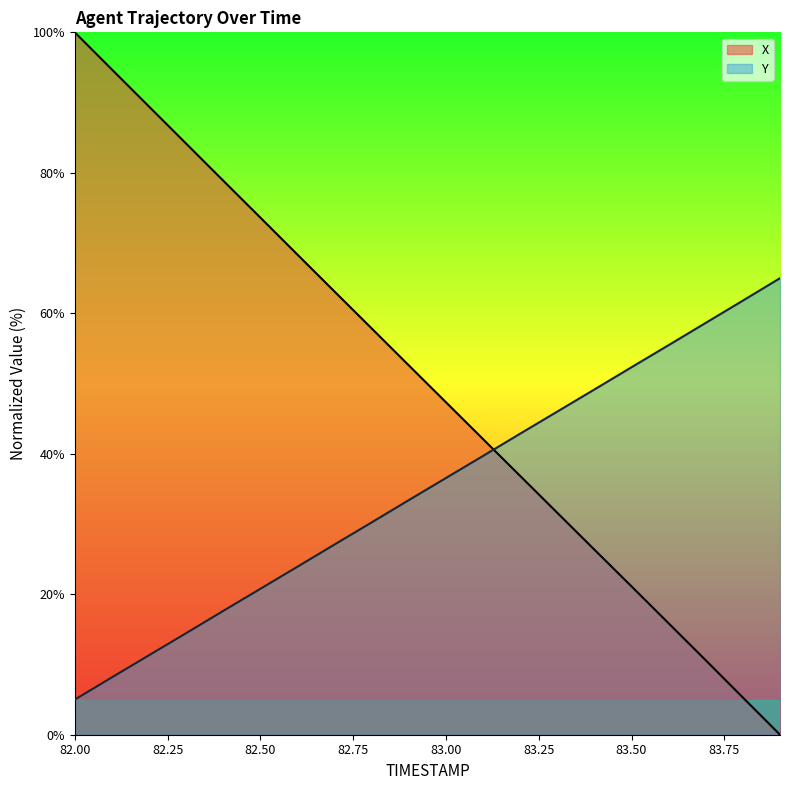

List the labels in order of Y value, smallest first.

82.0, 82.1, 82.2, 82.3, 82.4, 82.5, 82.6, 82.7, 82.8, 82.9, 83.0, 83.1, 83.2, 83.3, 83.4, 83.5, 83.6, 83.7, 83.8, 83.9